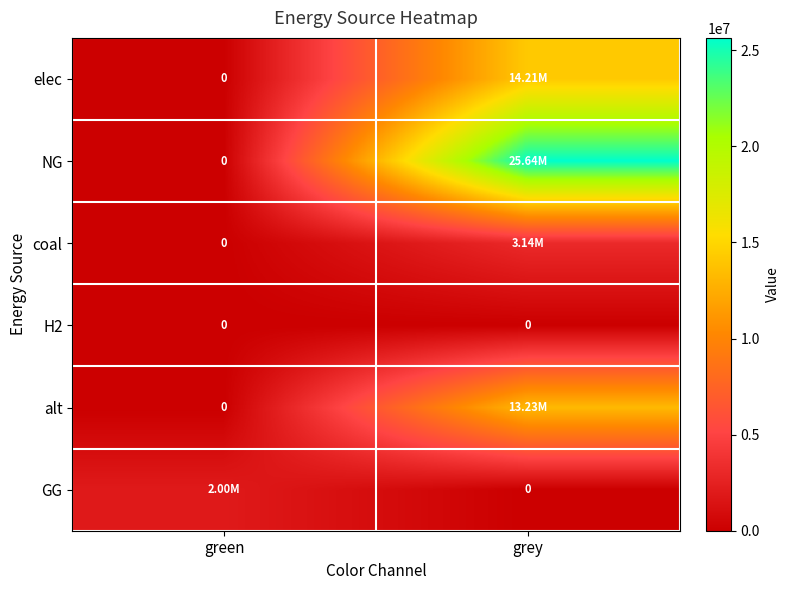

At green, list the series in order from largest to smallest.

GG, elec, NG, coal, H2, alt